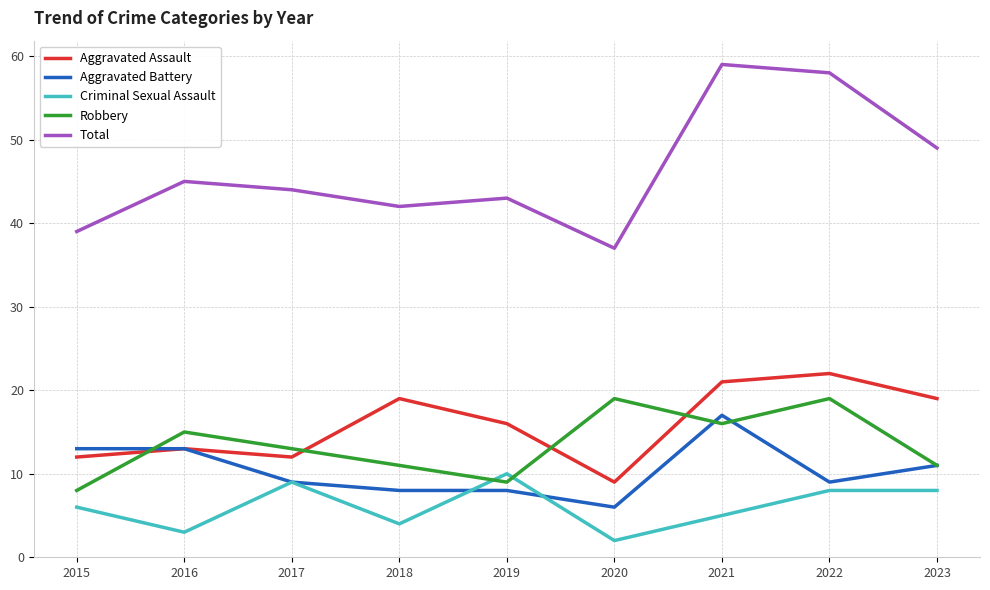

Reading left to right, what are all the values shown in this chart?

Aggravated Assault: 2015=12	2016=13	2017=12	2018=19	2019=16	2020=9	2021=21	2022=22	2023=19
Aggravated Battery: 2015=13	2016=13	2017=9	2018=8	2019=8	2020=6	2021=17	2022=9	2023=11
Criminal Sexual Assault: 2015=6	2016=3	2017=9	2018=4	2019=10	2020=2	2021=5	2022=8	2023=8
Robbery: 2015=8	2016=15	2017=13	2018=11	2019=9	2020=19	2021=16	2022=19	2023=11
Total: 2015=39	2016=45	2017=44	2018=42	2019=43	2020=37	2021=59	2022=58	2023=49